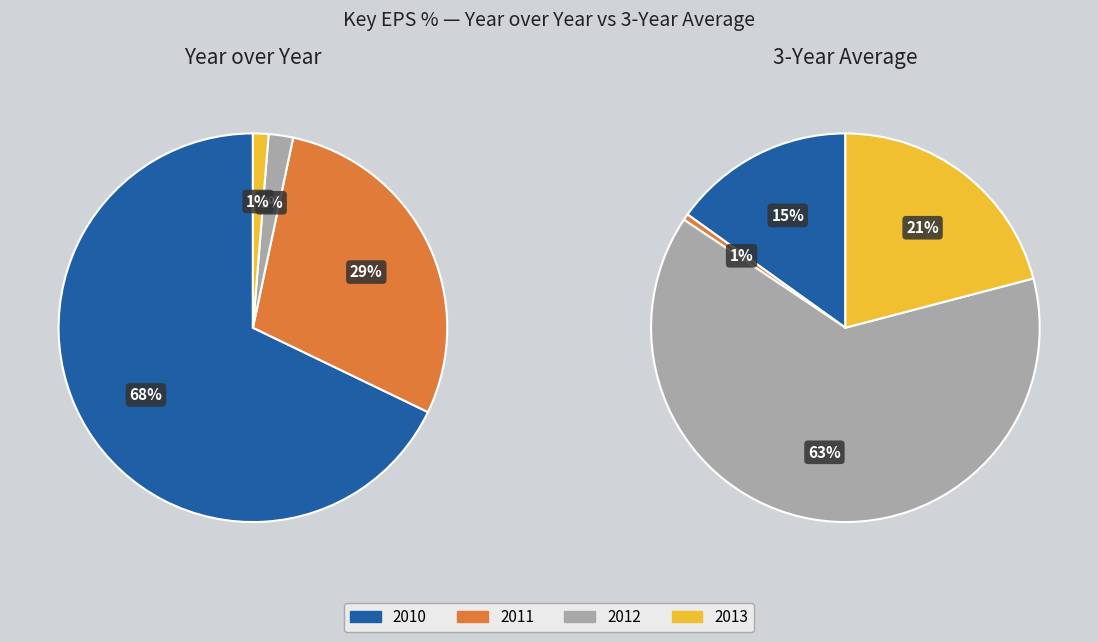

What is the difference between the highest and lowest values at 2012?

106.8